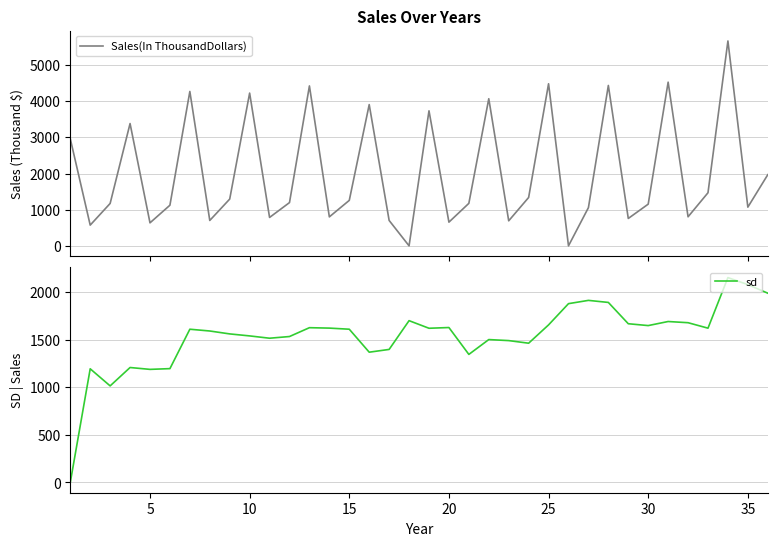

Which series has the largest range (max minus min)?

Sales(In ThousandDollars)